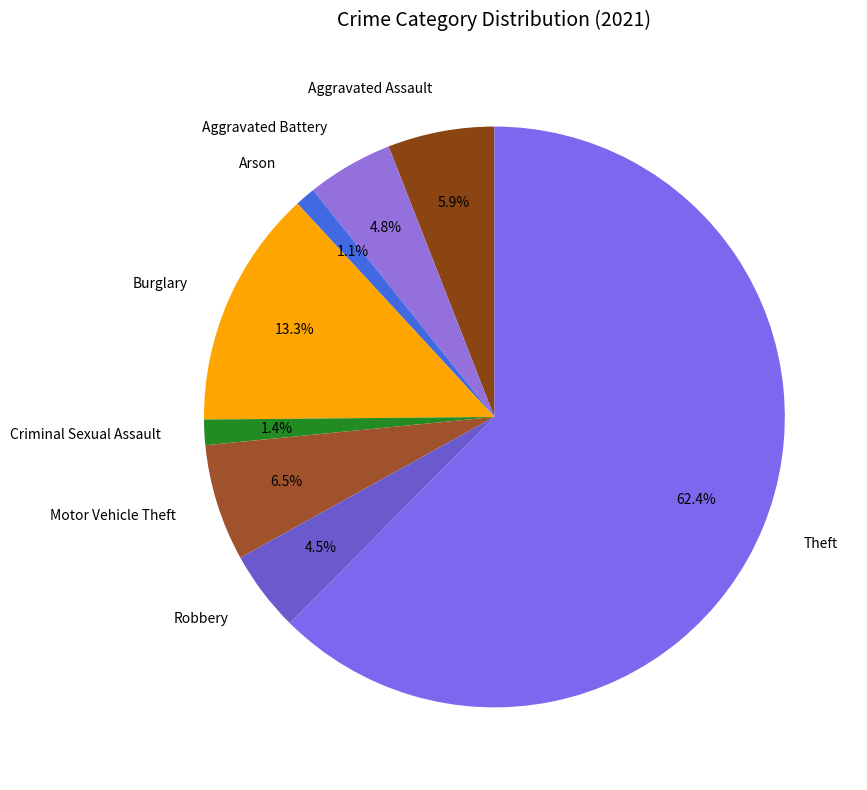

Which has a higher value, Motor Vehicle Theft or Arson?

Motor Vehicle Theft